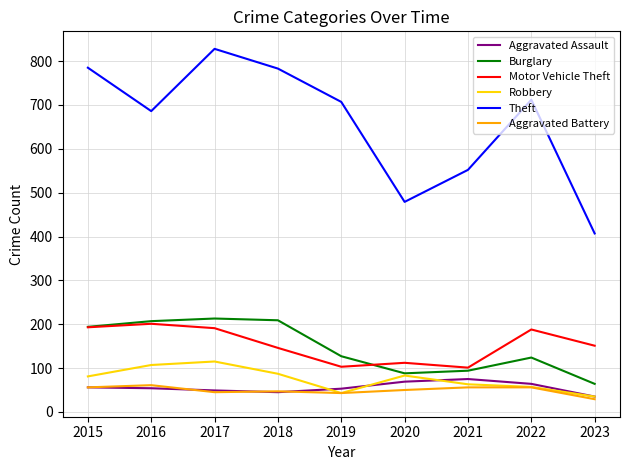

True or false: Robbery and Motor Vehicle Theft intersect in this chart.

False